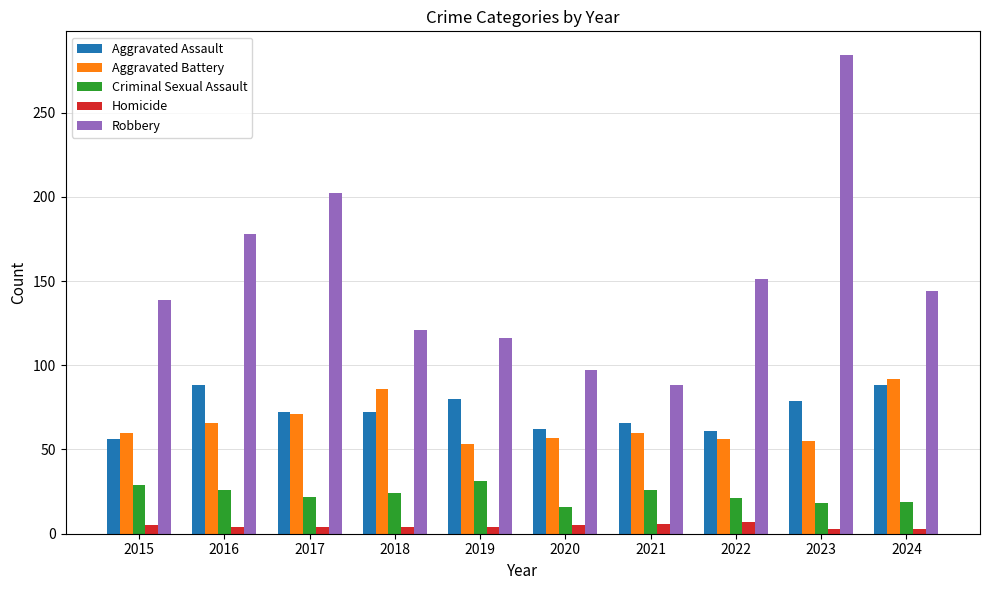

How many Homicide values are between 4 and 5?

6